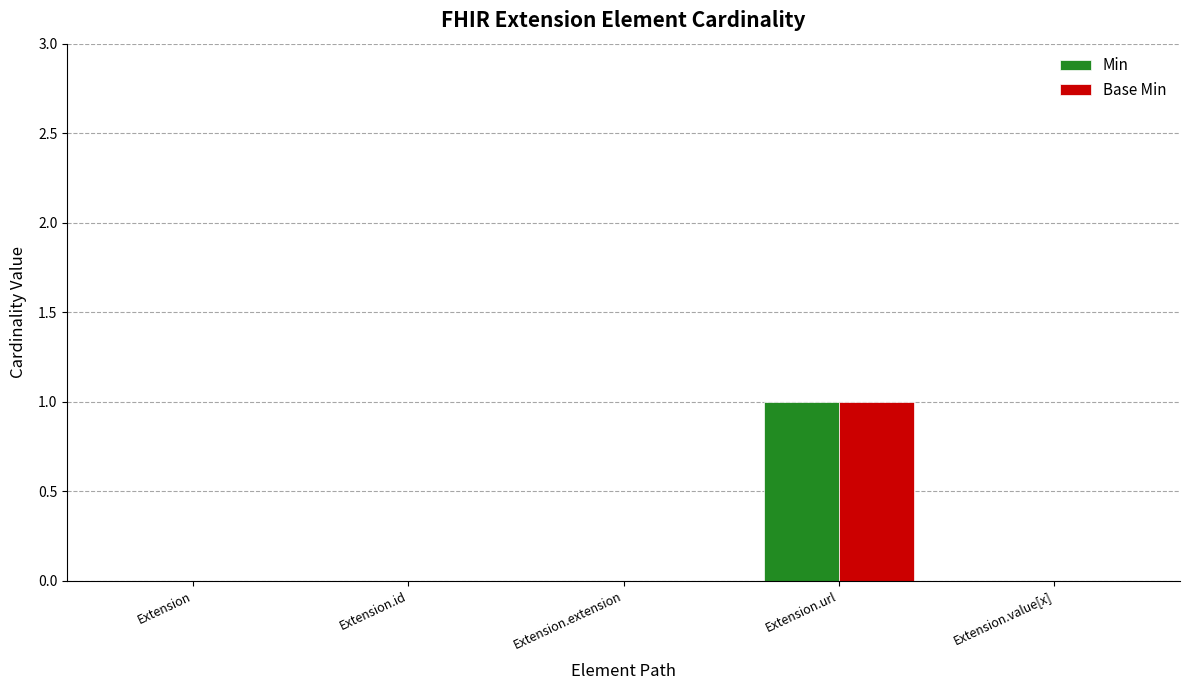

Count the Base Min values in the range 0 to 1.

5